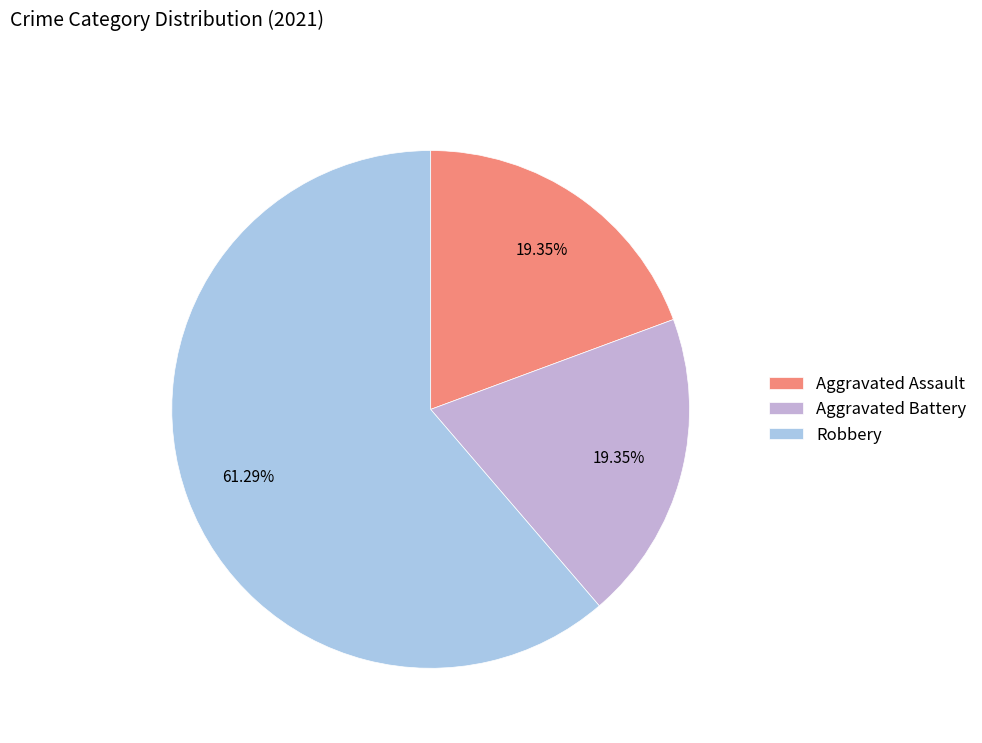

What is the ratio of the value at Aggravated Assault to the value at Aggravated Battery?

1.0